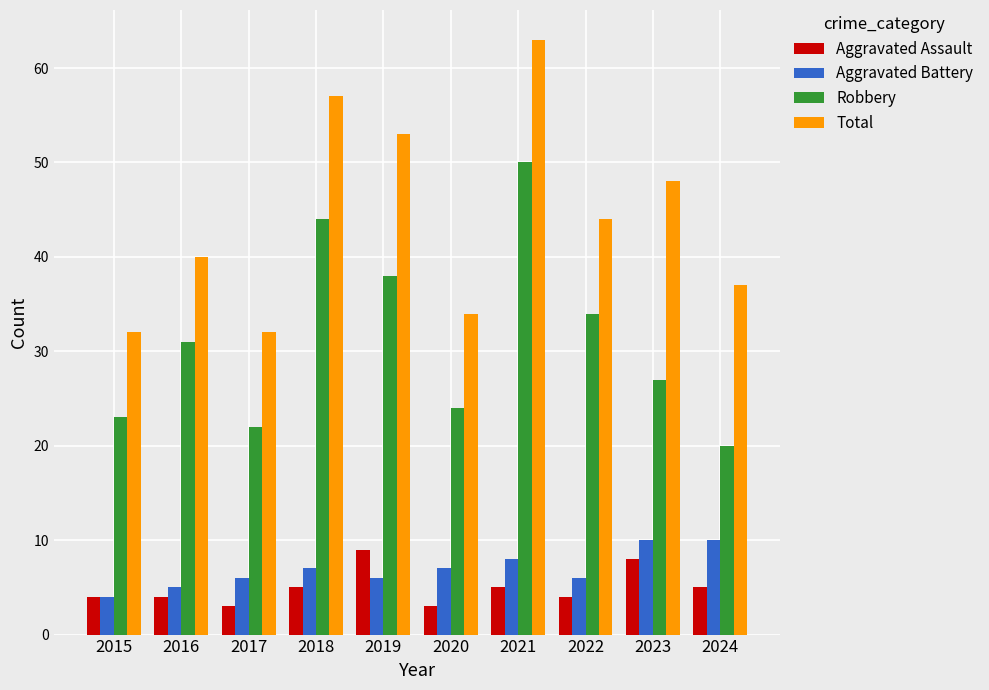

The value of Robbery at 2022 is 34. True or false?

True